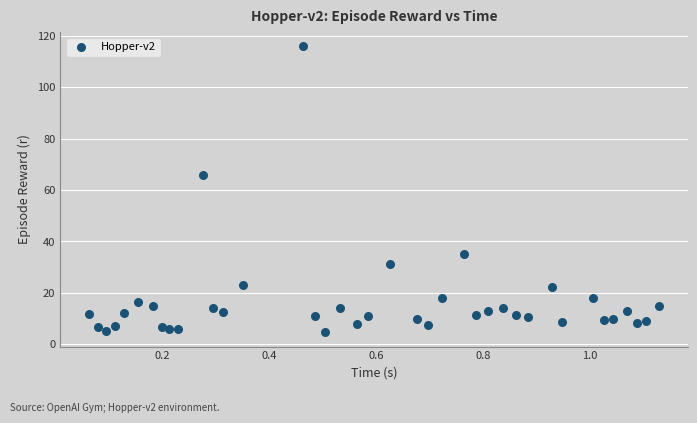

What is the range of X values (max minus min)?

1.1